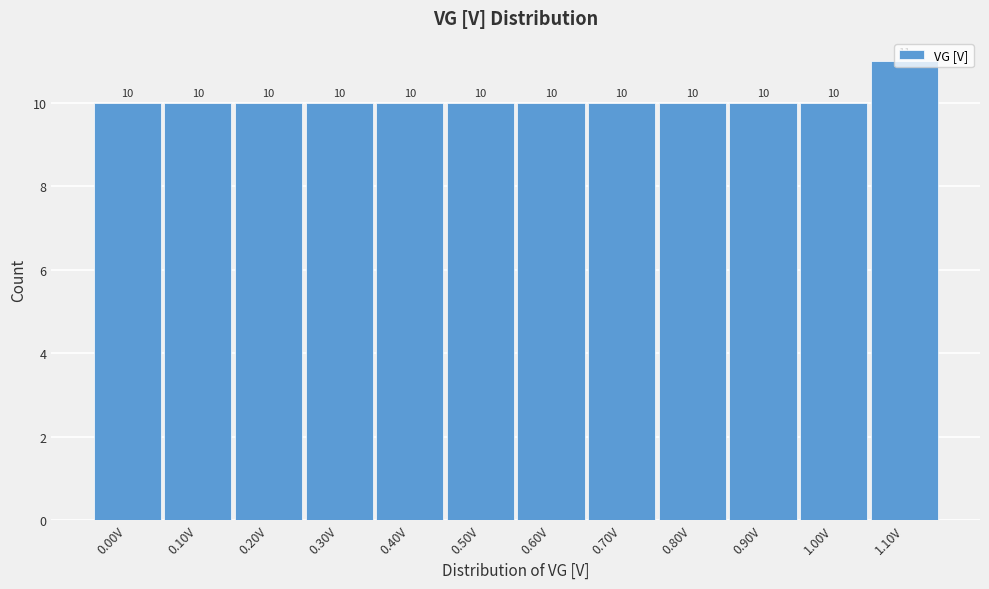

What is the minimum value shown in the chart?

10